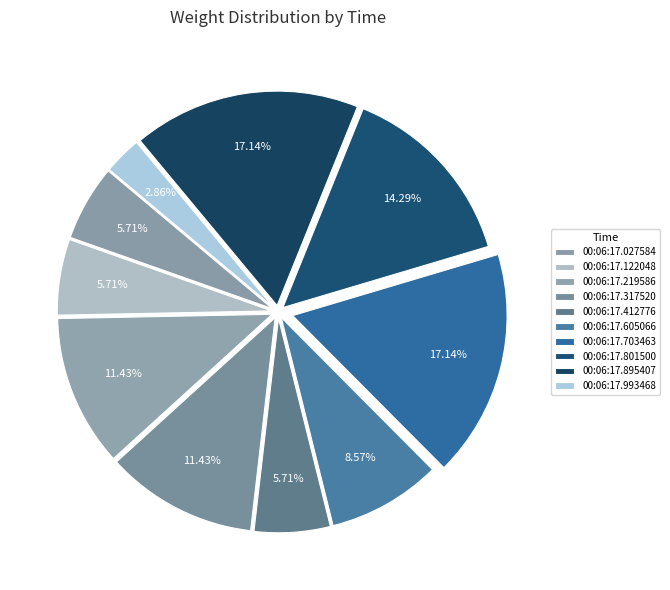

What percentage is the 00:06:17.317520 slice, to the nearest percent?

11%